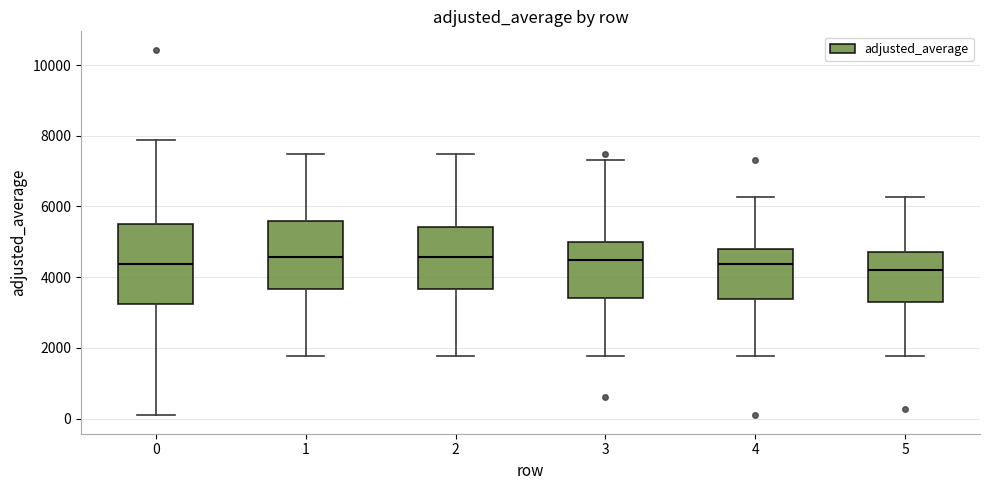

Where is the lower edge of the box at x = 5 on the y-axis? The values are not printed on the chart, so give them approximately, as read against the axis.

3400